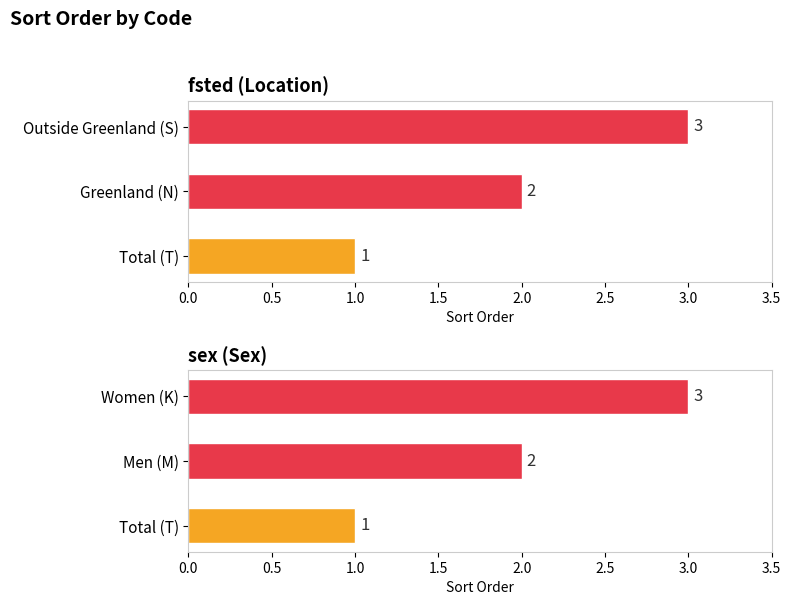

What is the total value across all series at 1.0?

6